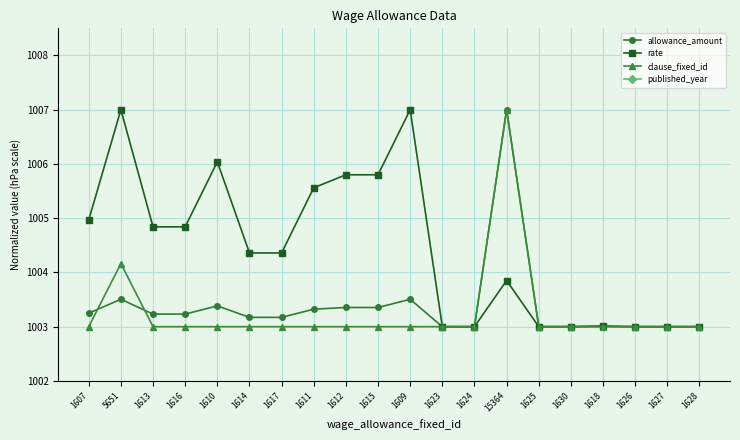

Rank the series by their maximum value, from lowest to highest.

published_year, allowance_amount, rate, clause_fixed_id